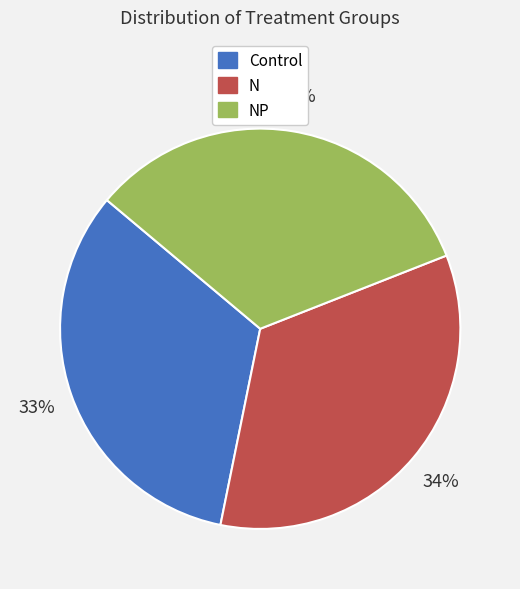

Is there a majority slice in this chart?

No